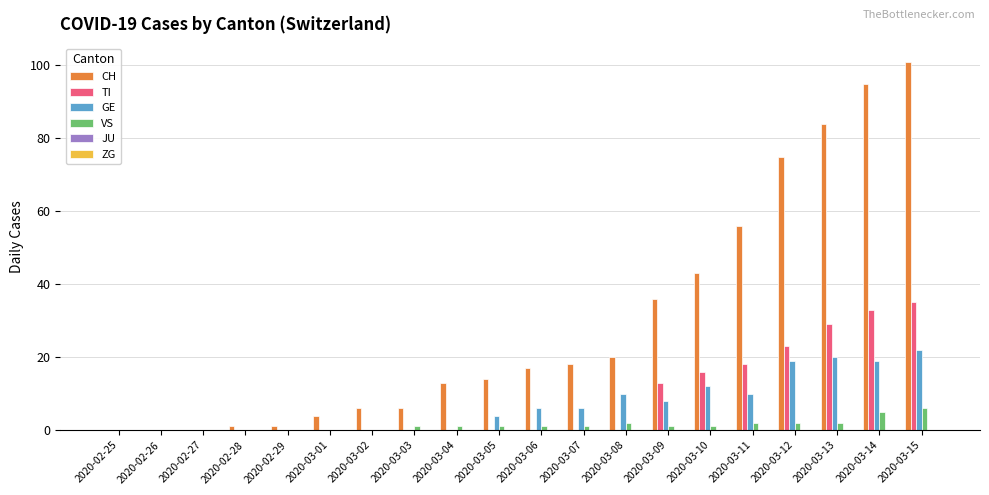

What is the greatest value displayed?

101